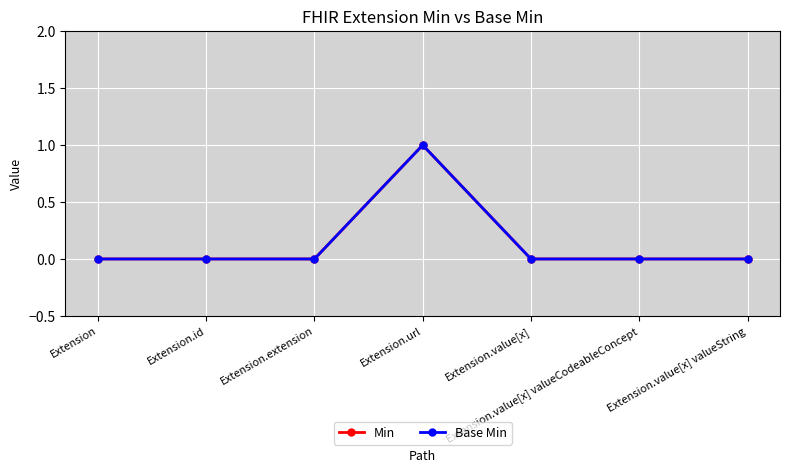

Is this an area chart (filled region under the line)?

No